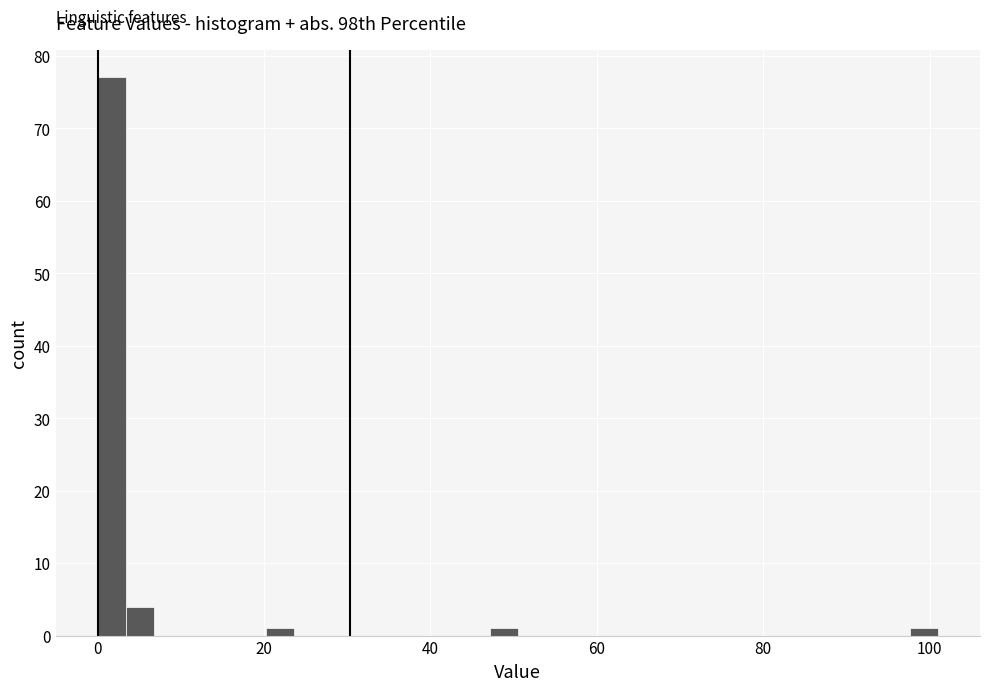

Read against the x-axis, roughly where is the centre of the tallest bar?

2